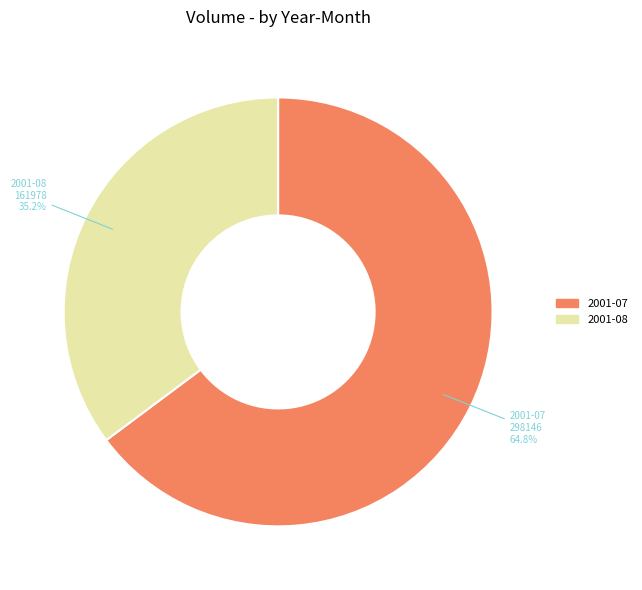

Does 2001-07 account for over 50% of the chart?

Yes